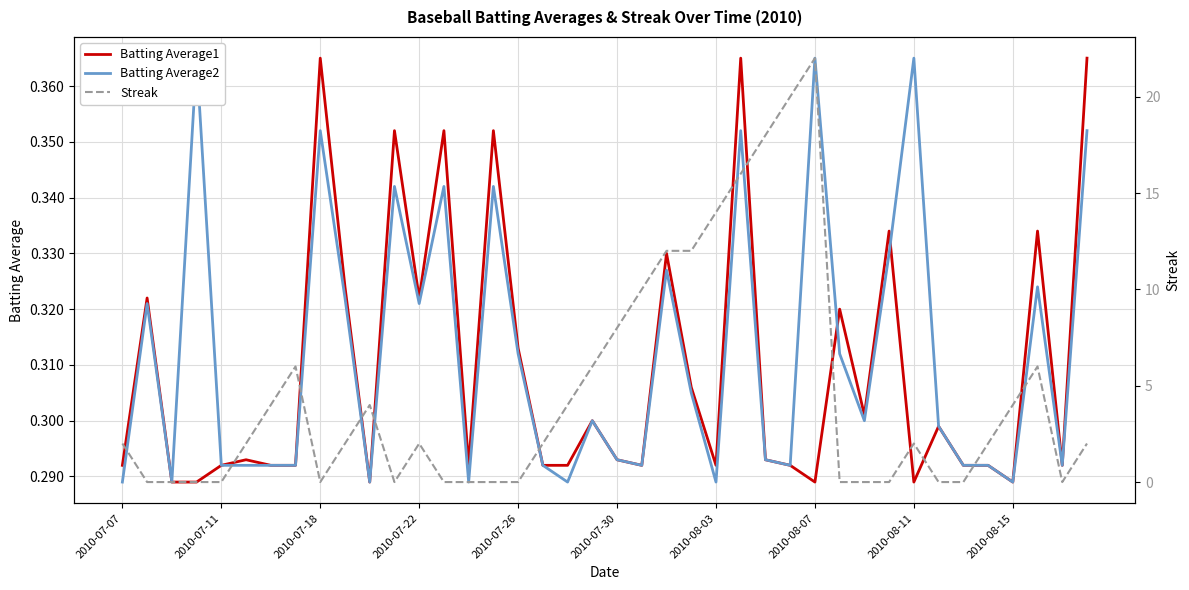

True or false: Streak and Batting Average2 cross at least once.

True